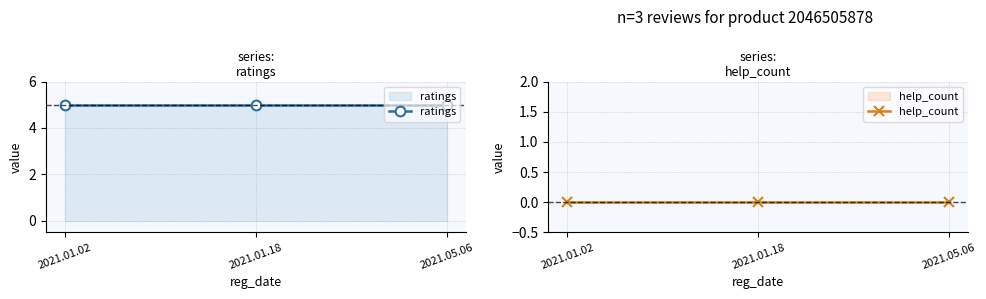

How many lines are shown in the chart?

2